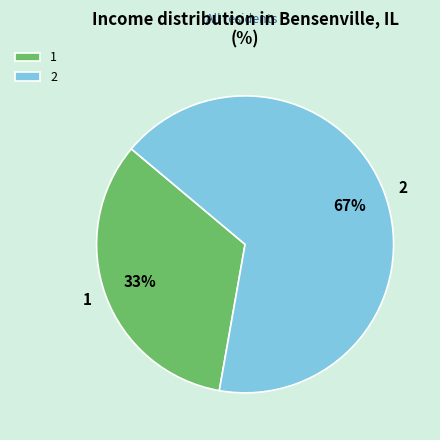

Is the sum of 1 and 2 greater than half?

Yes